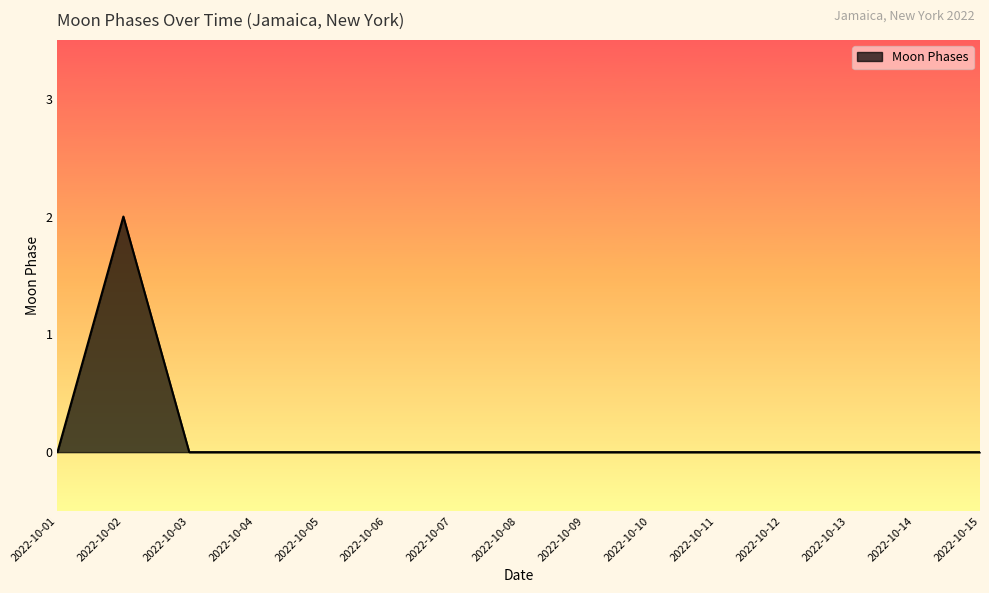

Reading right to left, transcribe all the data shown in this chart.

2022-10-15=0	2022-10-14=0	2022-10-13=0	2022-10-12=0	2022-10-11=0	2022-10-10=0	2022-10-09=0	2022-10-08=0	2022-10-07=0	2022-10-06=0	2022-10-05=0	2022-10-04=0	2022-10-03=0	2022-10-02=2	2022-10-01=0